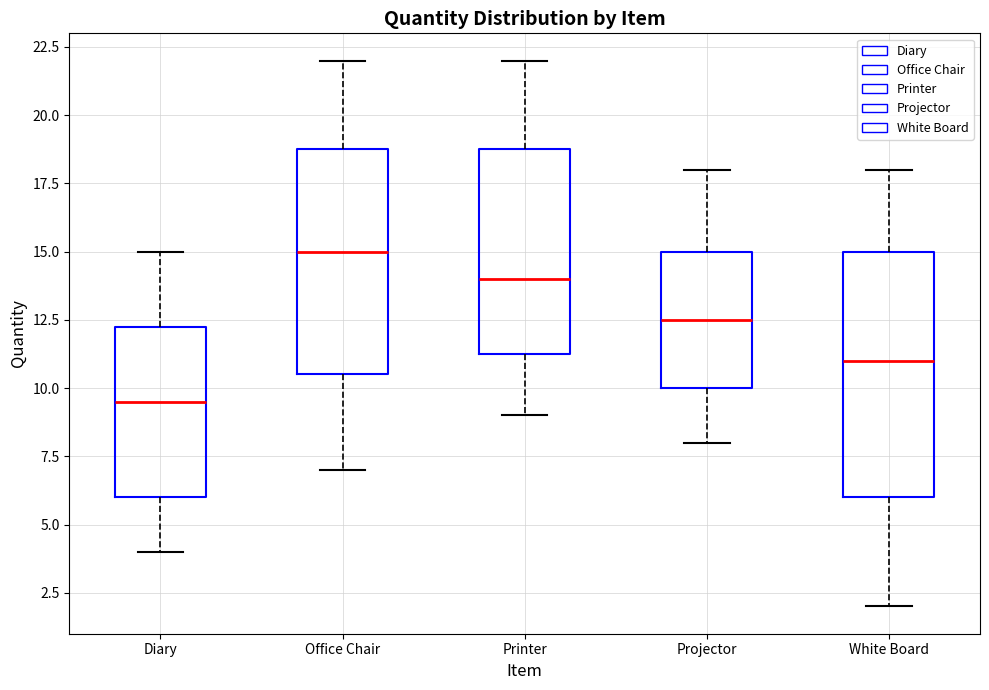

Reading left to right, read every box against the y-axis: the position of its median line, the range the box covers, and the ends of its whiskers. The values are not printed on the chart, so give them approximately, as read against the axis.

Diary: median 9.5, box 6.0 to 12.5, whiskers 4.0 to 15.0
Office Chair: median 15.0, box 10.5 to 19.0, whiskers 7.0 to 22.0
Printer: median 14.0, box 11.5 to 19.0, whiskers 9.0 to 22.0
Projector: median 12.5, box 10.0 to 15.0, whiskers 8.0 to 18.0
White Board: median 11.0, box 6.0 to 15.0, whiskers 2.0 to 18.0